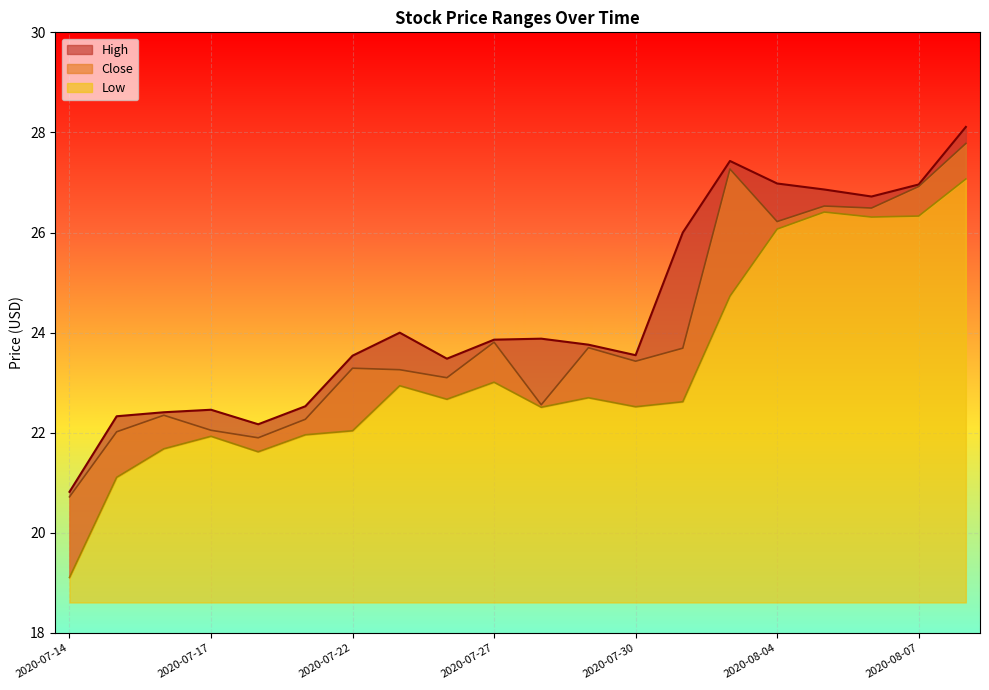

Count the number of data series in this chart.

3